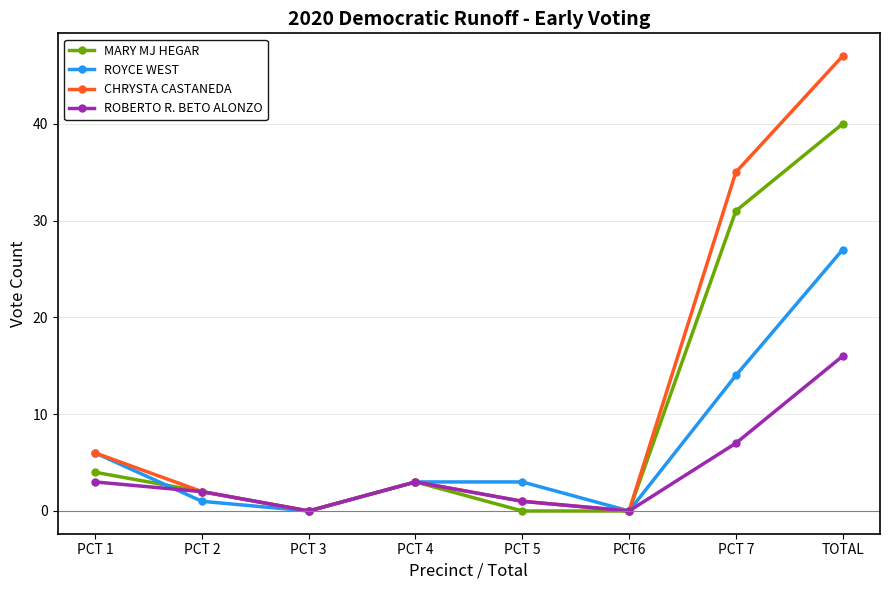

Rank the series by their average value, from highest to lowest.

CHRYSTA CASTANEDA, MARY MJ HEGAR, ROYCE WEST, ROBERTO R. BETO ALONZO